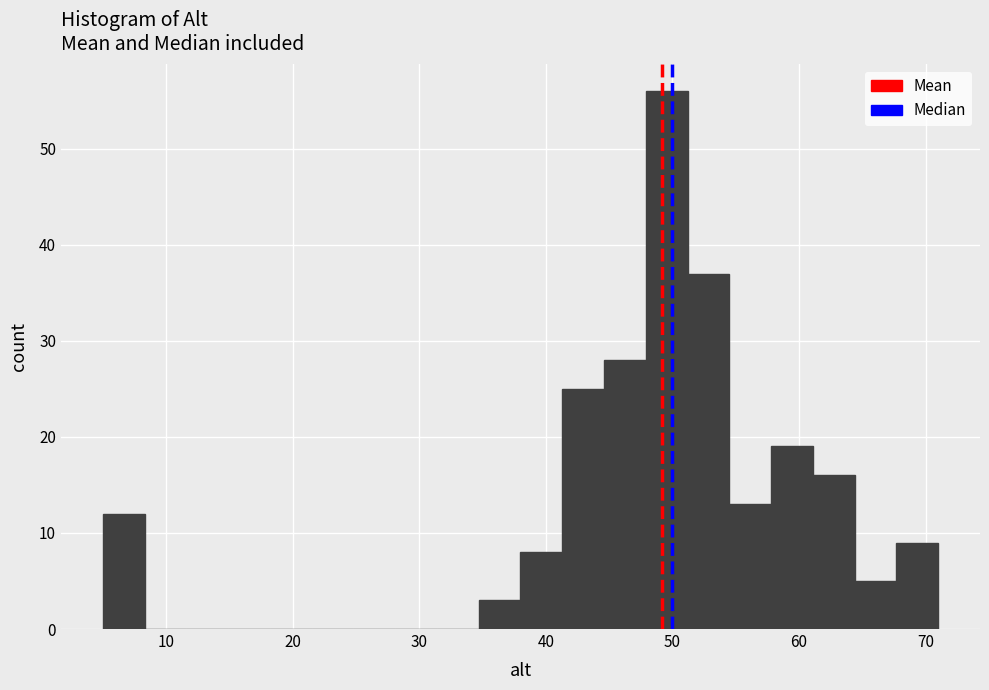

Read against the x-axis, roughly where is the centre of the tallest bar?

50